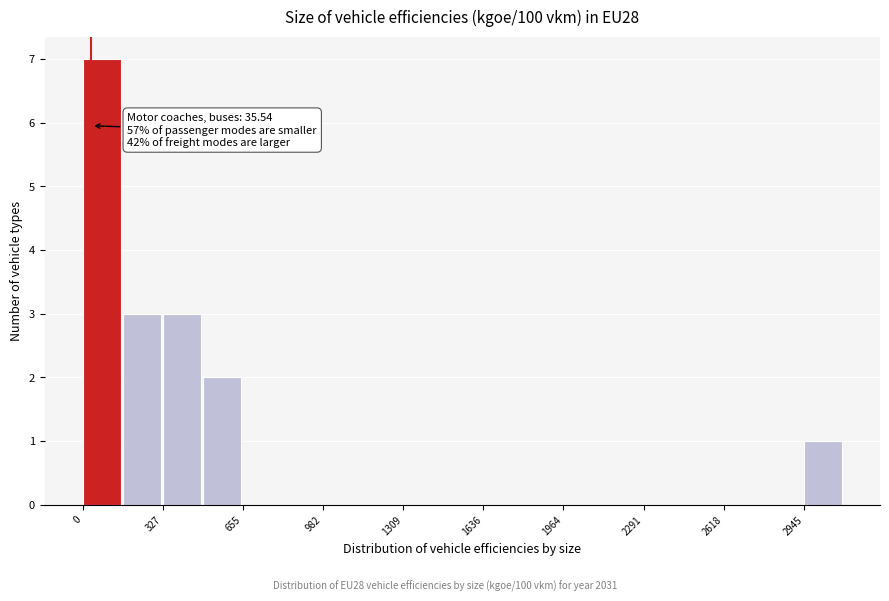

Read against the x-axis, roughly where is the centre of the tallest bar?

100